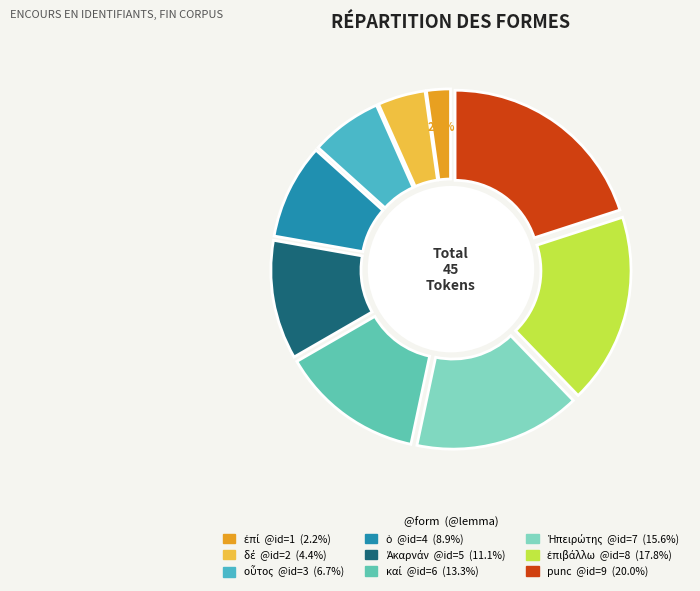

True or false: Ἠπειρώτης accounts for 16% of the total.

True